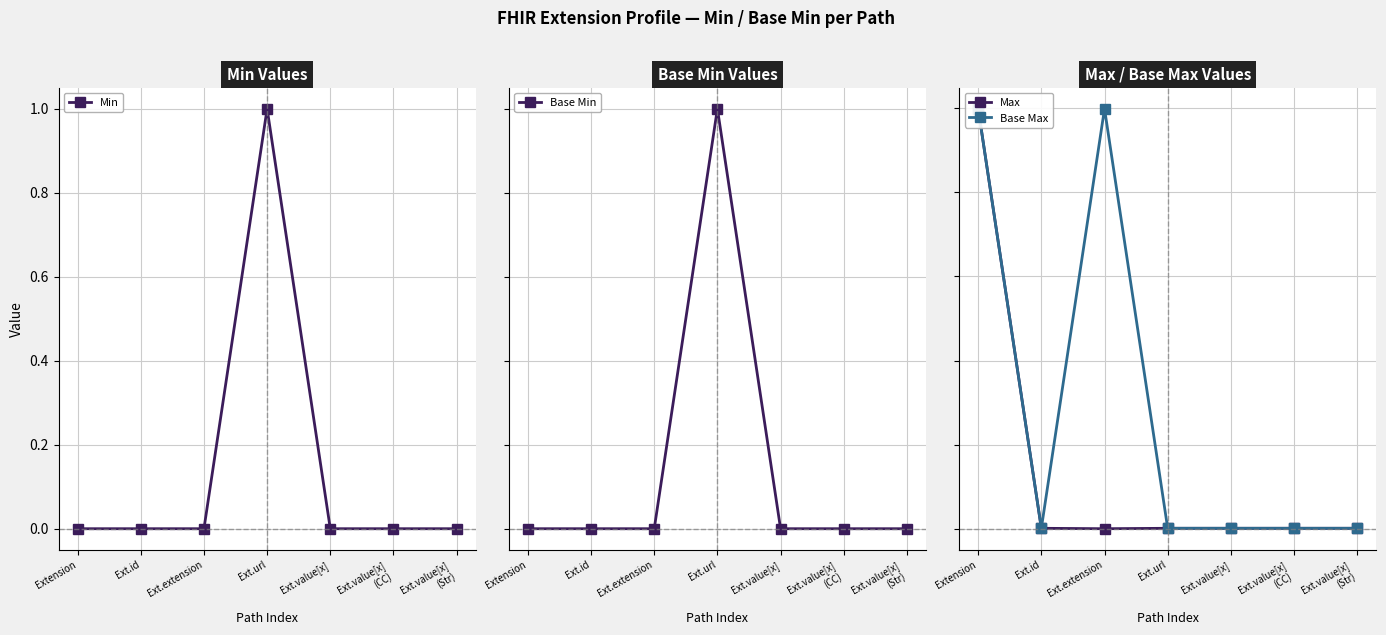

True or false: Max and Base Min cross at least once.

False